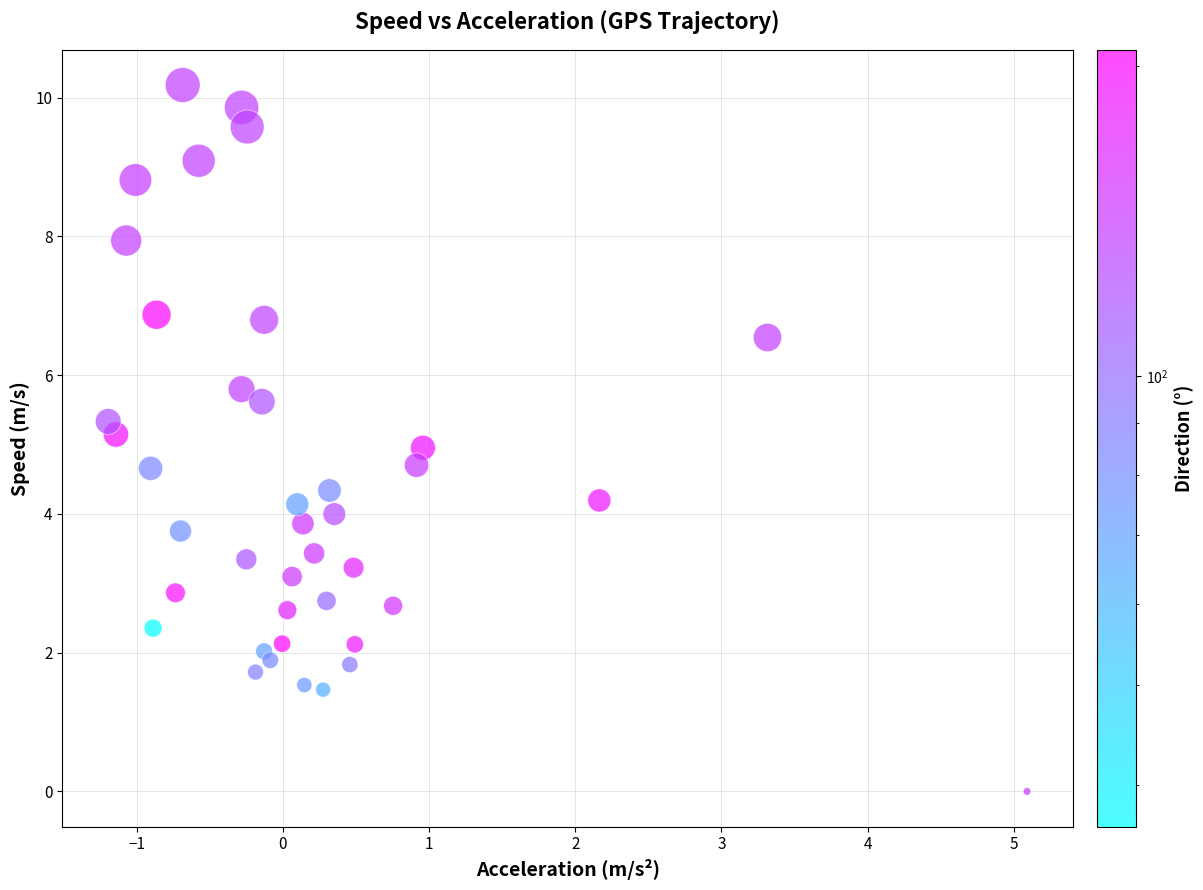

What is the range of Y values (max minus min)?

10.2